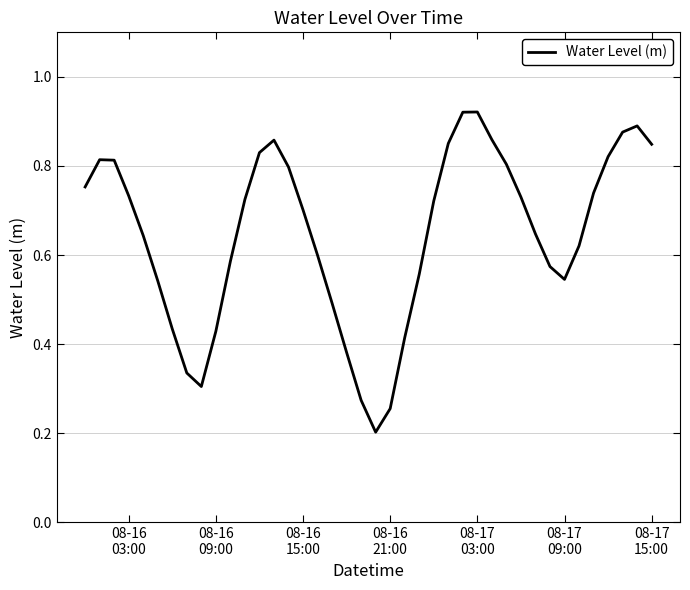

Reading left to right, list all the values displayed in this chart.

0.8	0.8	0.8	0.7	0.6	0.5	0.4	0.3	0.3	0.4	0.6	0.7	0.8	0.9	0.8	0.7	0.6	0.5	0.4	0.3	0.2	0.3	0.4	0.6	0.7	0.9	0.9	0.9	0.9	0.8	0.7	0.6	0.6	0.5	0.6	0.7	0.8	0.9	0.9	0.8